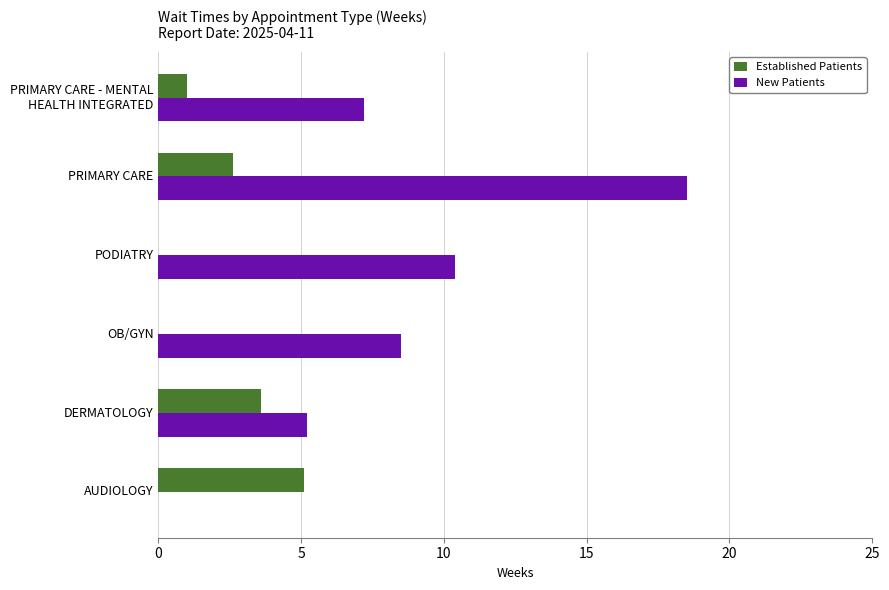

What is the sum of the Established Patients values at PRIMARY CARE and AUDIOLOGY?

7.7